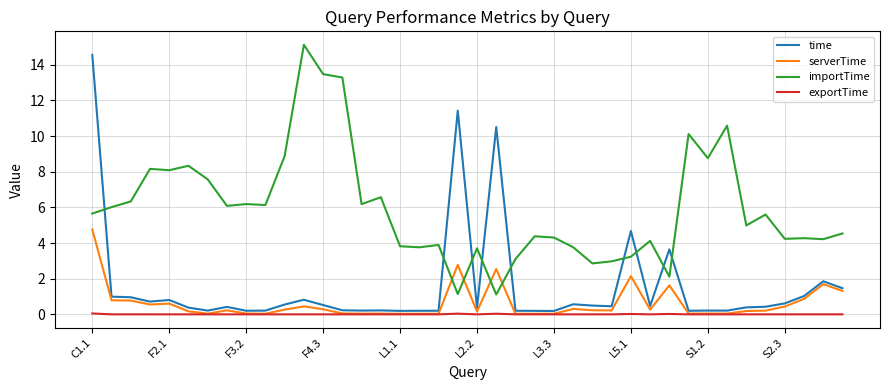

How many lines are shown in the chart?

4